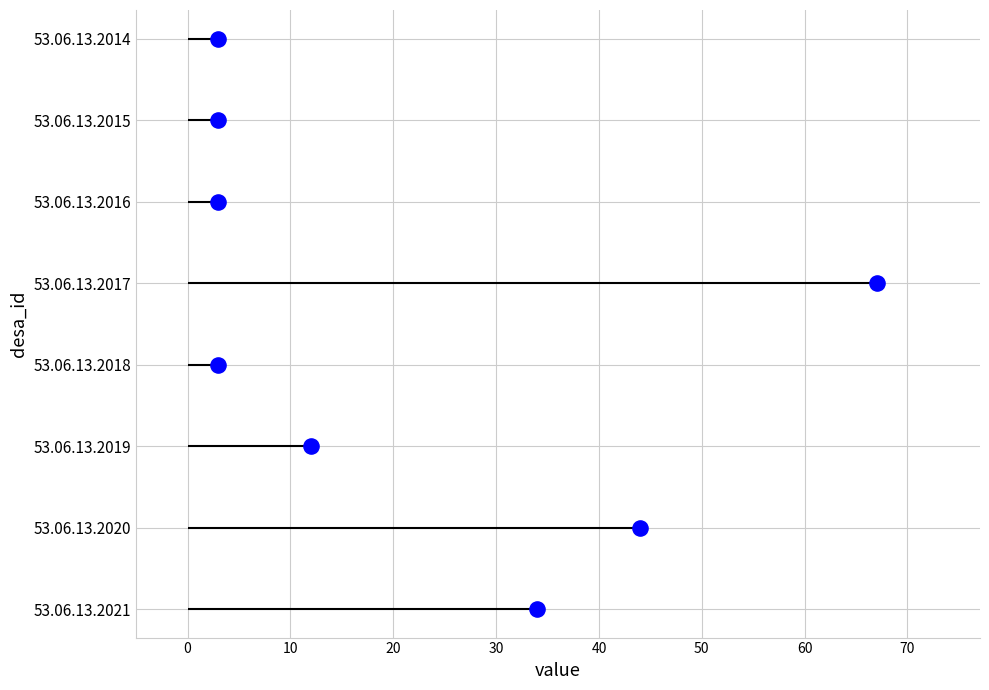

What is the ratio of the value at 20 to the value at 0?

3.0